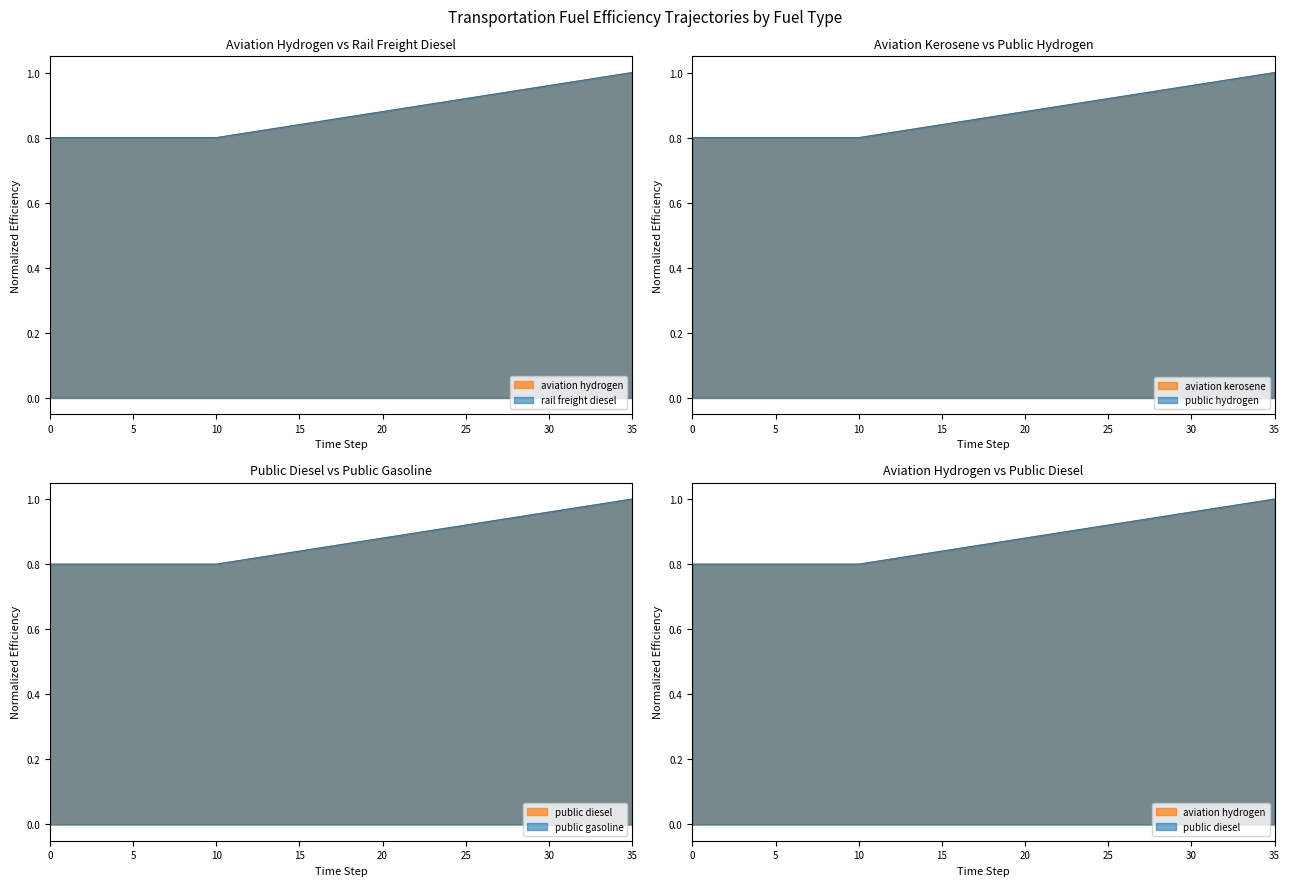

What are all the series names shown in the legend?

fuelefficiency_trns_aviation_hydrogen, fuelefficiency_trns_aviation_kerosene, fuelefficiency_trns_public_diesel, fuelefficiency_trns_public_gasoline, fuelefficiency_trns_public_hydrogen, fuelefficiency_trns_rail_freight_diesel